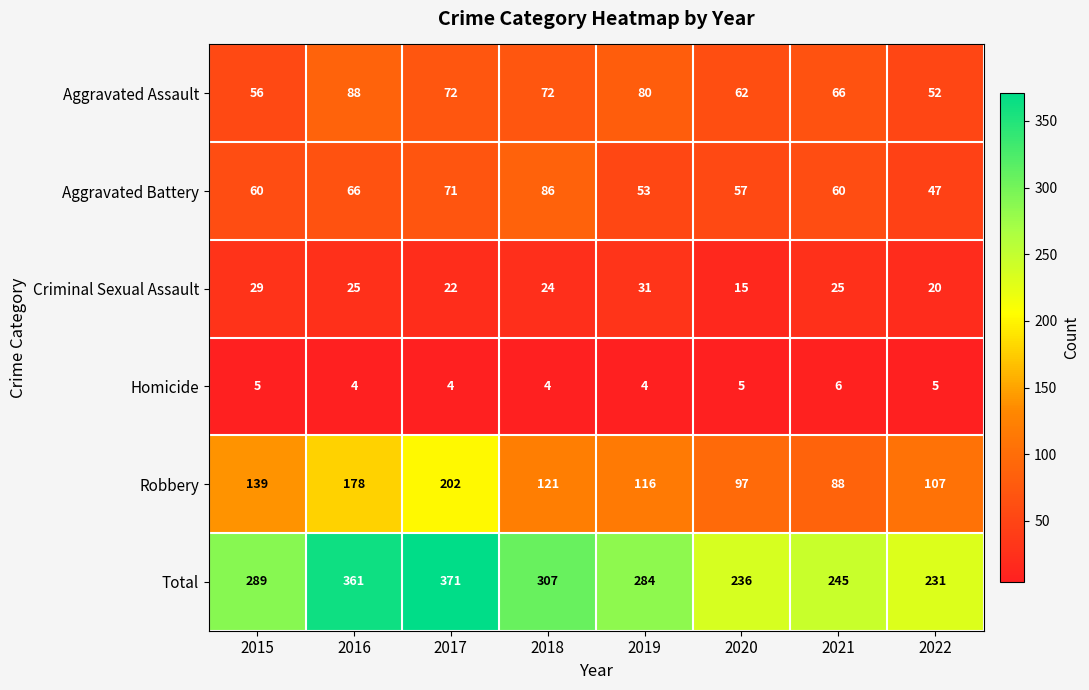

The value of Robbery at 2017 is 53. True or false?

False